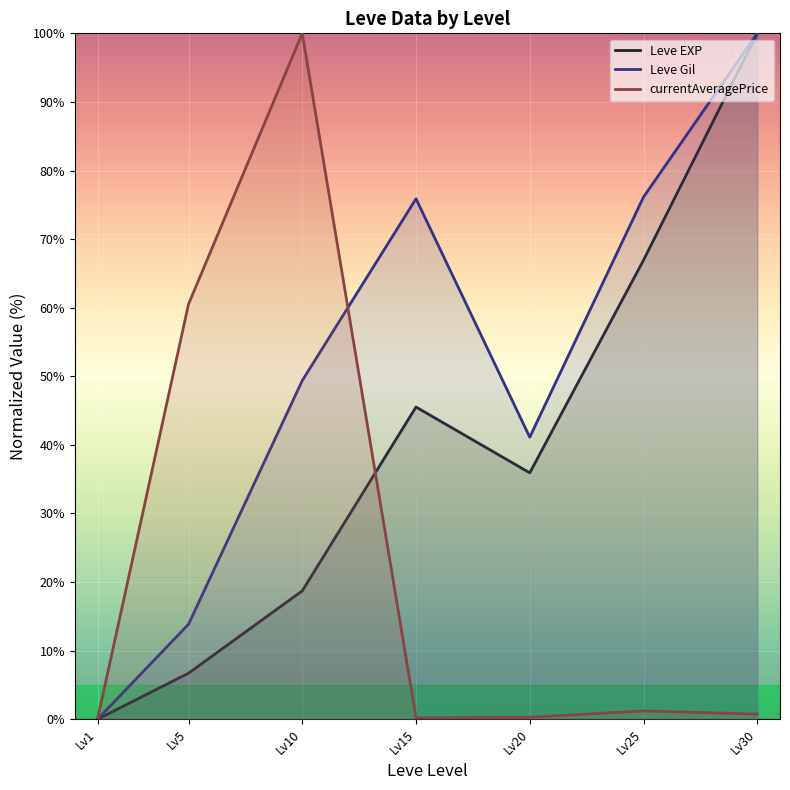

Reading right to left, transcribe all the data shown in this chart.

Leve EXP: 100.0	66.9	35.9	45.5	18.7	6.7	0.0
Leve Gil: 100.0	76.1	41.1	75.9	49.4	13.9	0.0
currentAveragePrice: 0.7	1.2	0.3	0.2	100.0	60.5	0.0